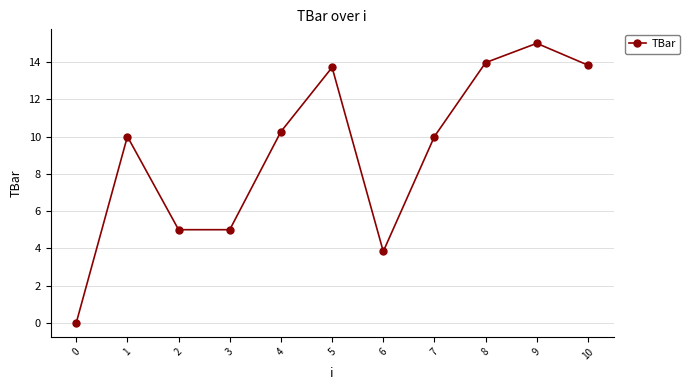

How many categories are shown in the chart?

11